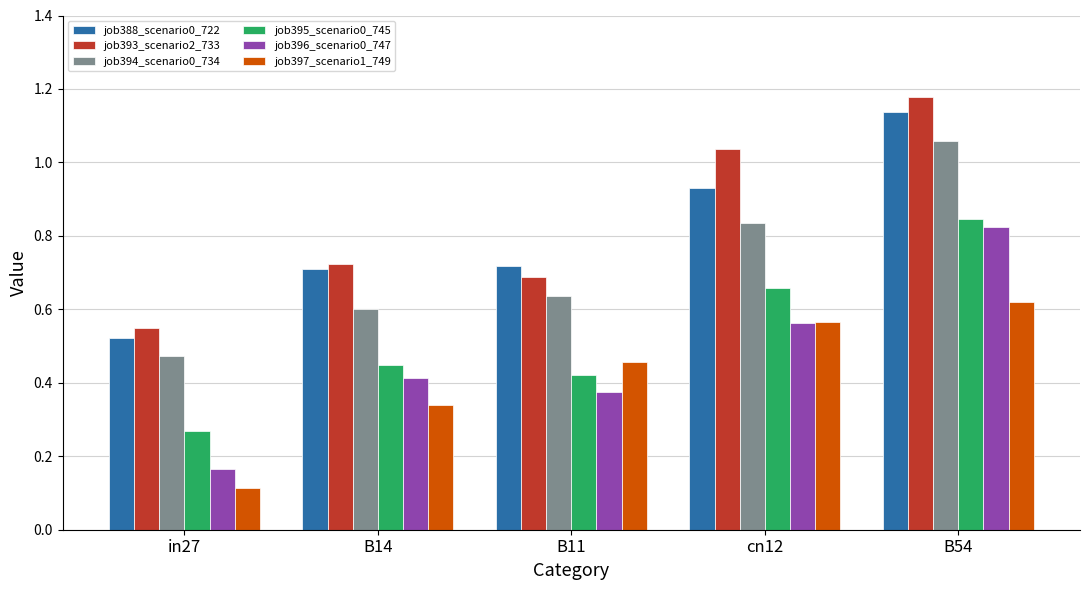

Which category has the lowest value in the job396_scenario0_747 series?

in27